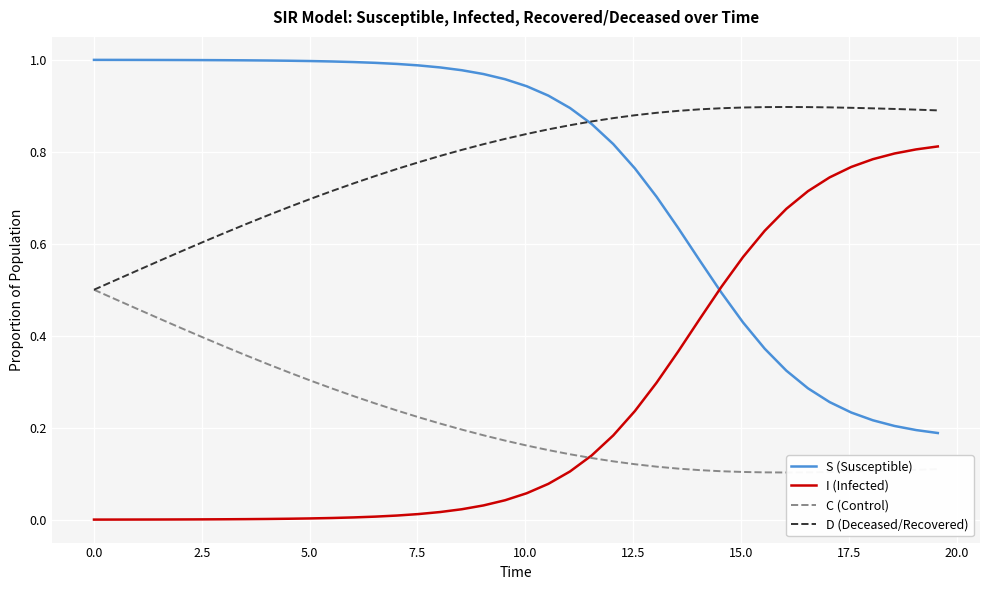

How many D (Deceased/Recovered) values are between 0 and 1?

40